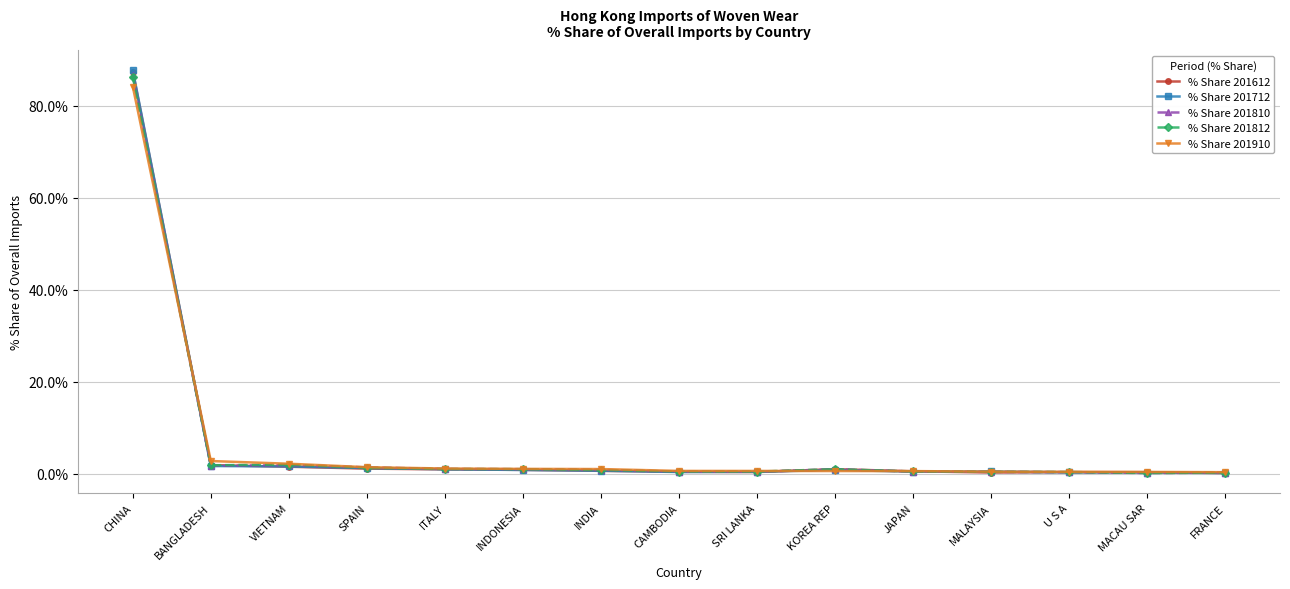

What is the greatest value displayed?

87.8